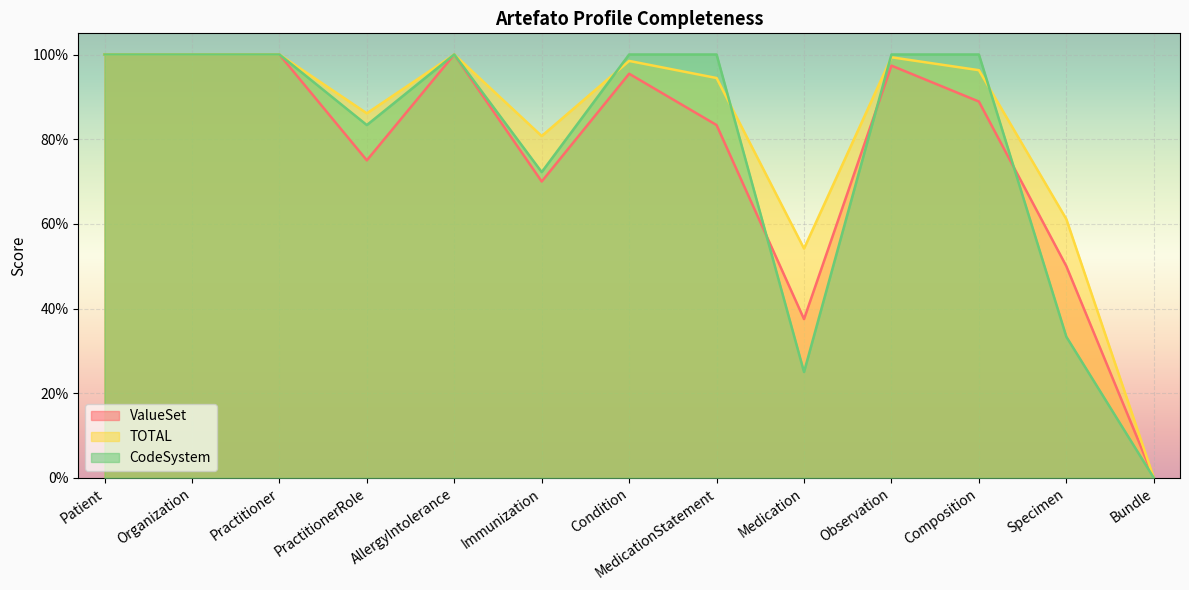

How many lines are shown in the chart?

3